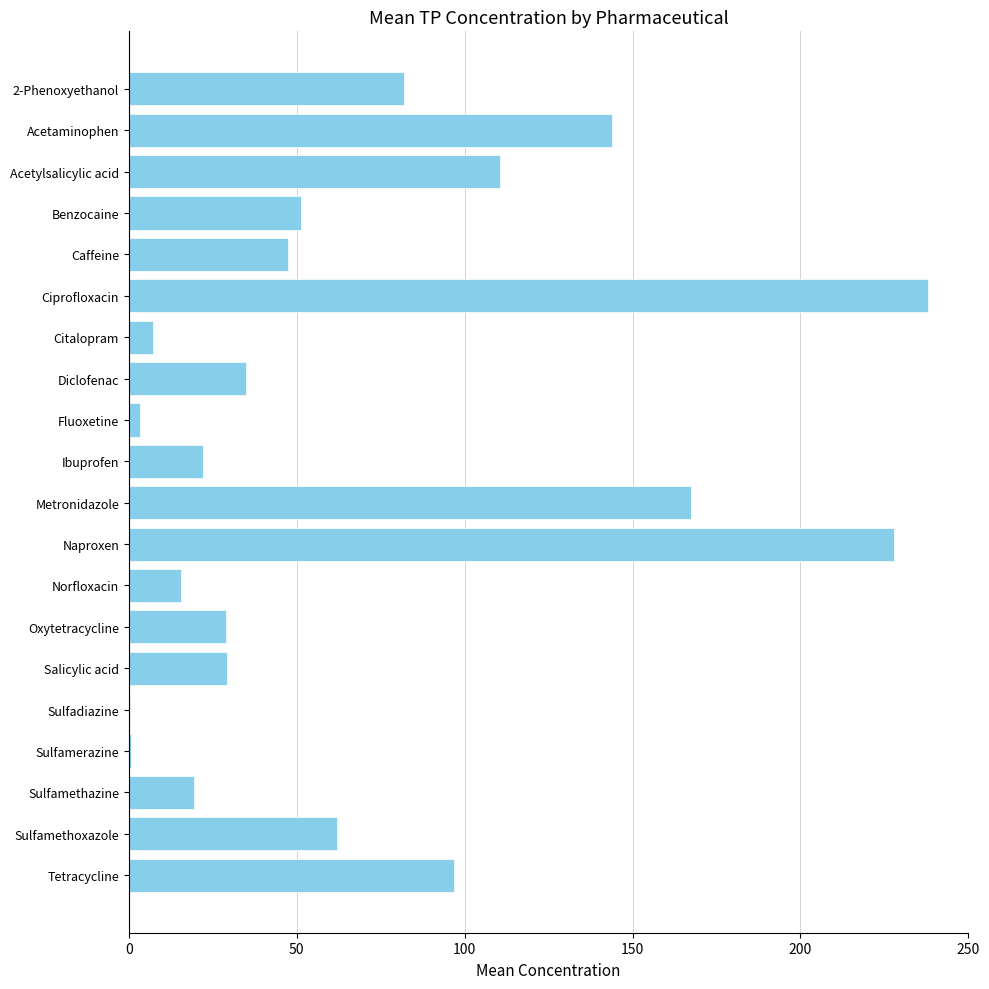

Which has a higher value, Tetracycline or Citalopram?

Tetracycline